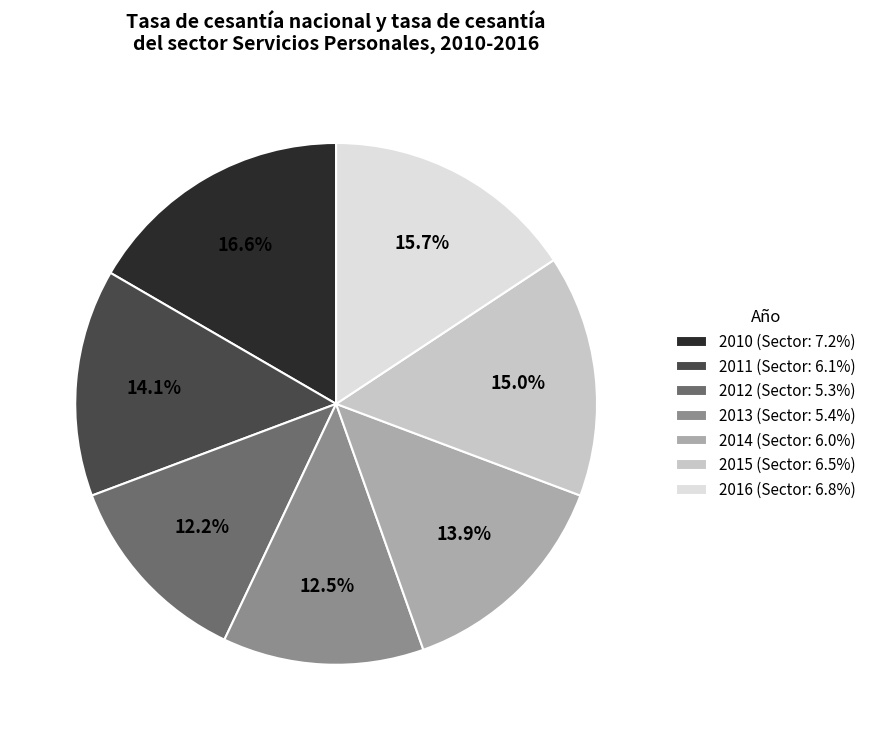

Between 2012 (Sector: 5.3%) and 2011 (Sector: 6.1%), which is larger?

2011 (Sector: 6.1%)